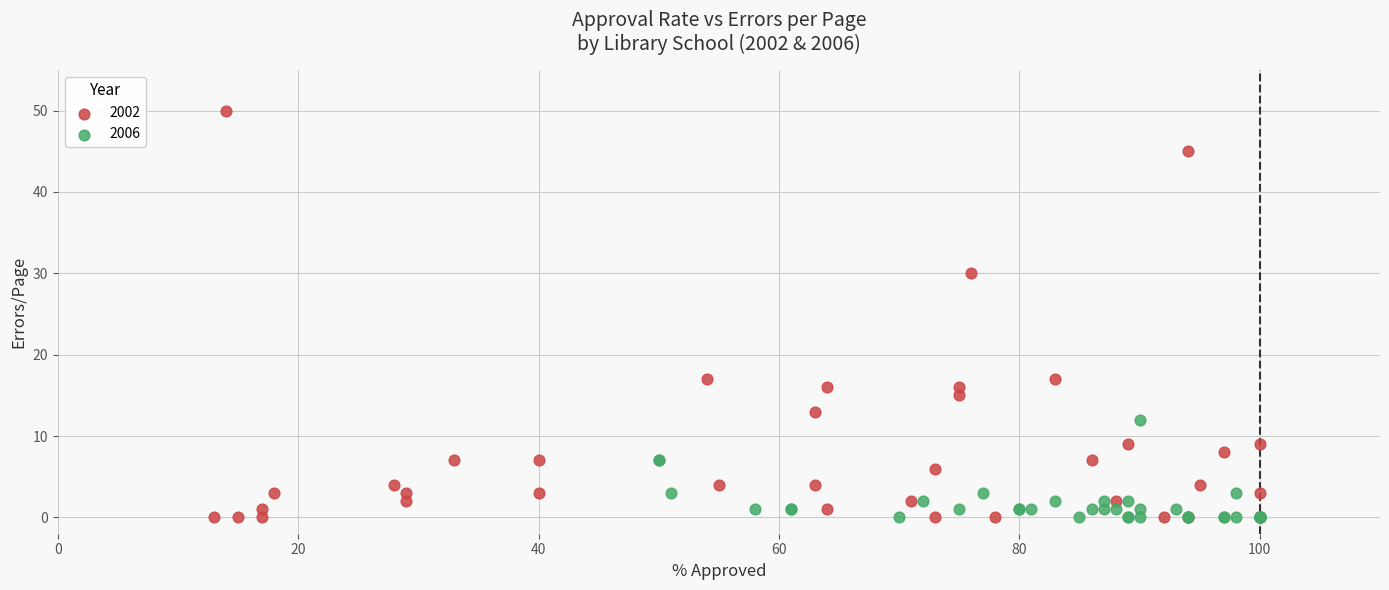

Which series contains the highest Y value?

2002